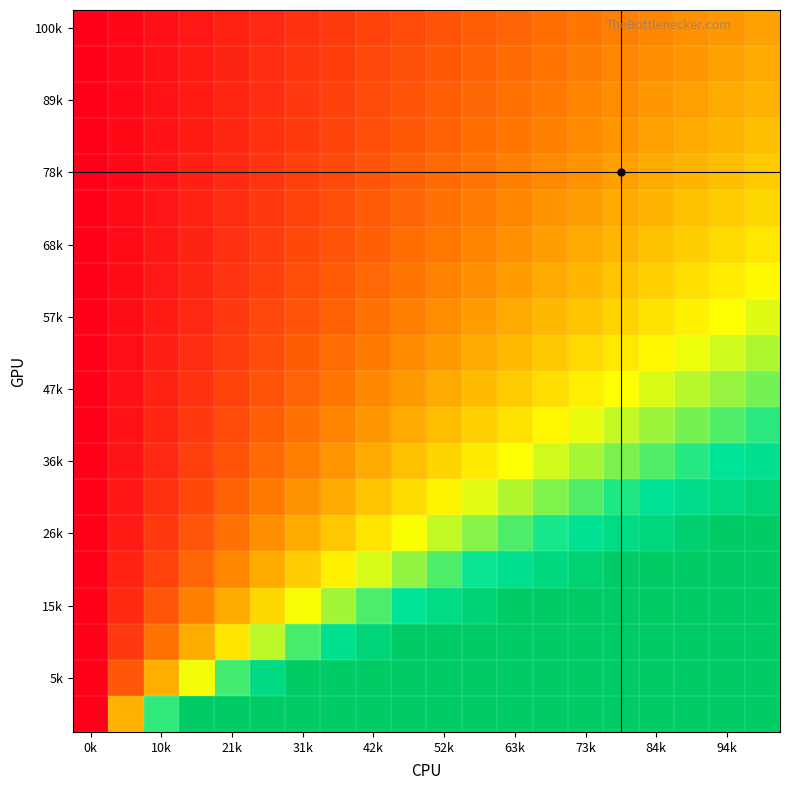

How many data points does each series have?

20